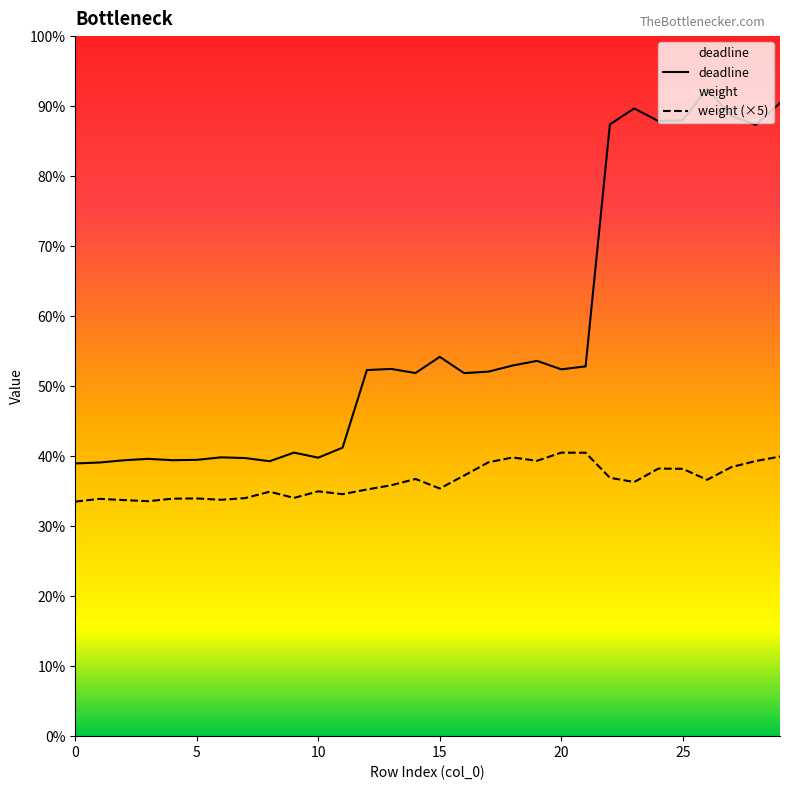

What is the maximum value shown in the chart?

0.9